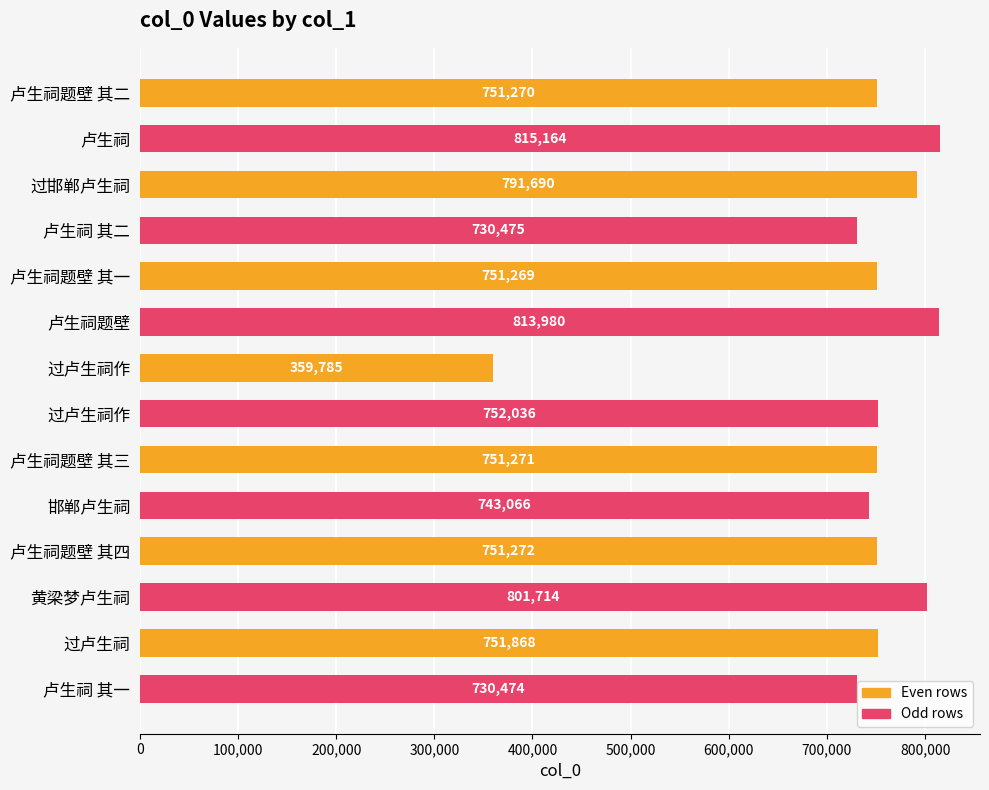

How many values are below 751272?

7